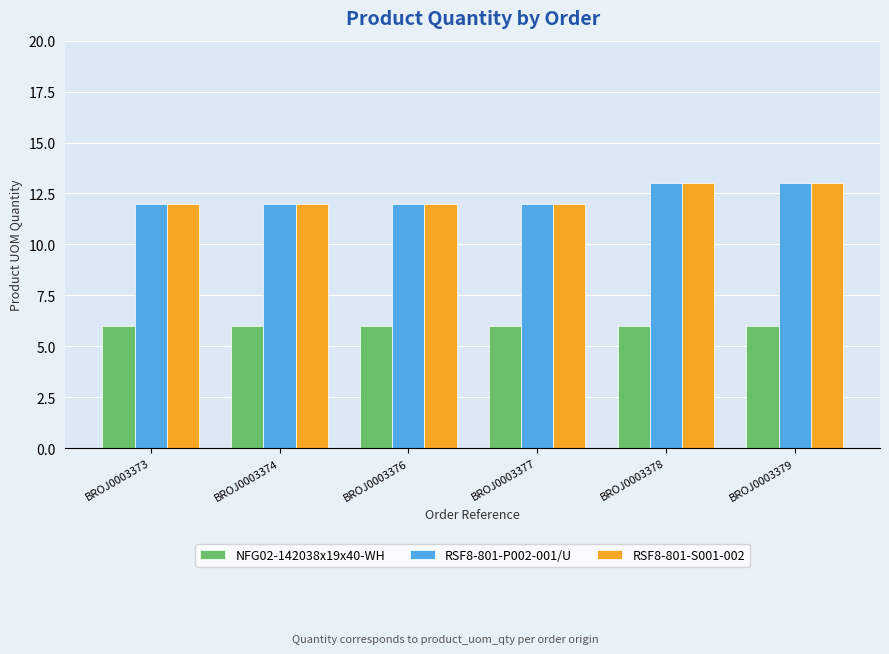

What are all the series names shown in the legend?

NFG02-142038x19x40-WH, RSF8-801-P002-001/U, RSF8-801-S001-002